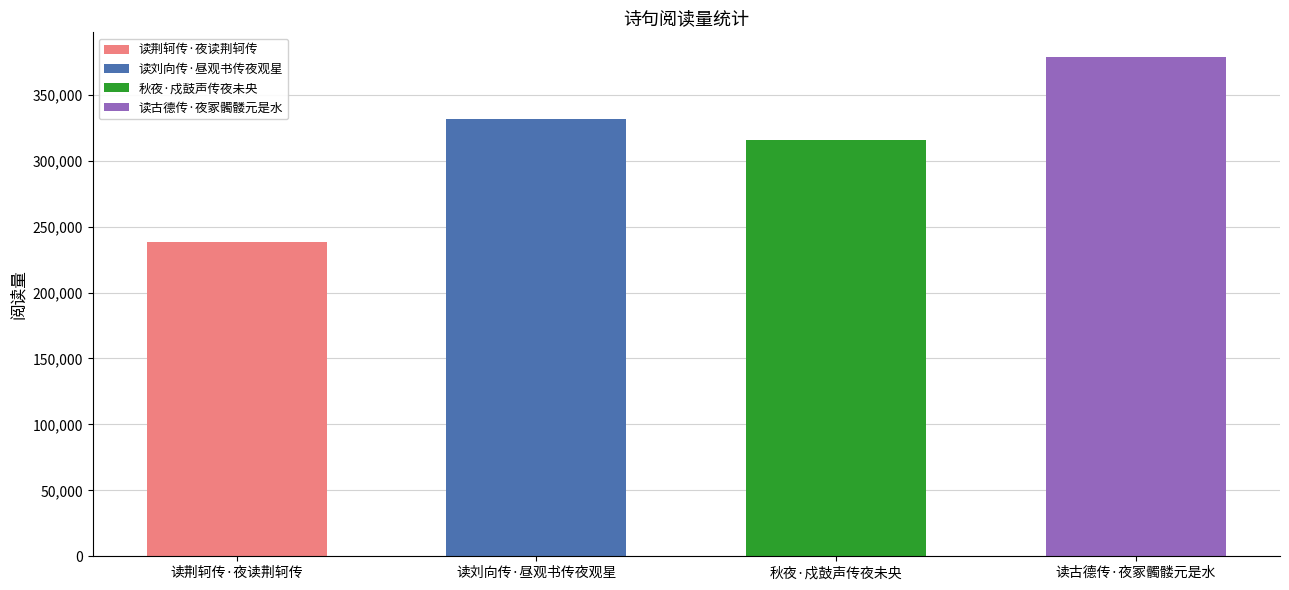

Count the number of values greater than 331524.

1